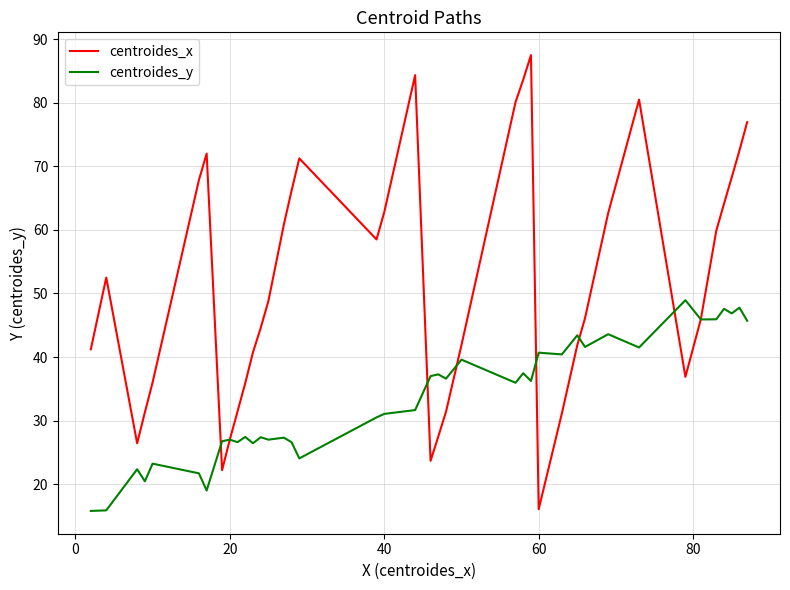

List the series in order of their peak value, highest first.

centroides_x, centroides_y